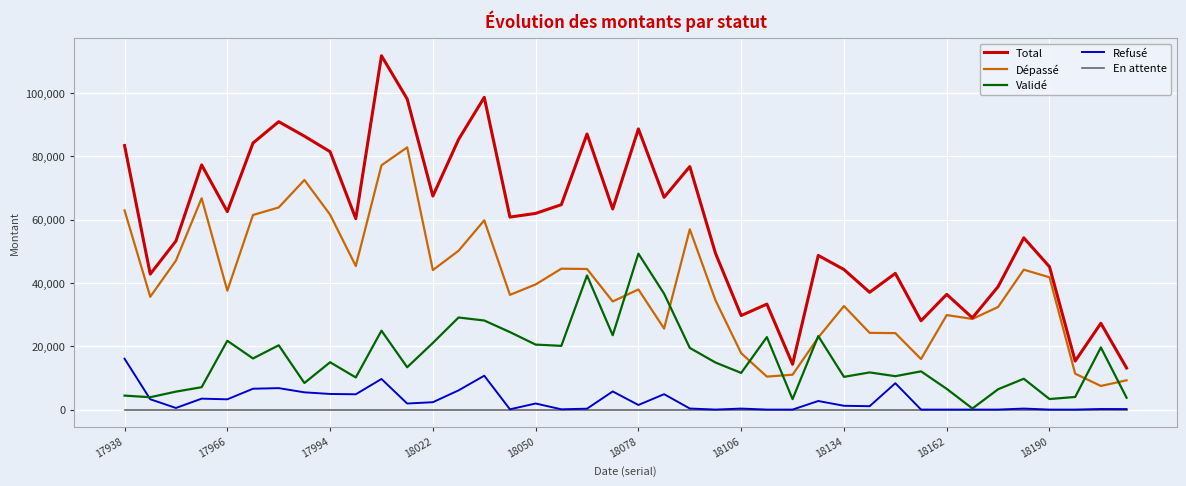

What is the minimum value for Dépassé?

7459.9